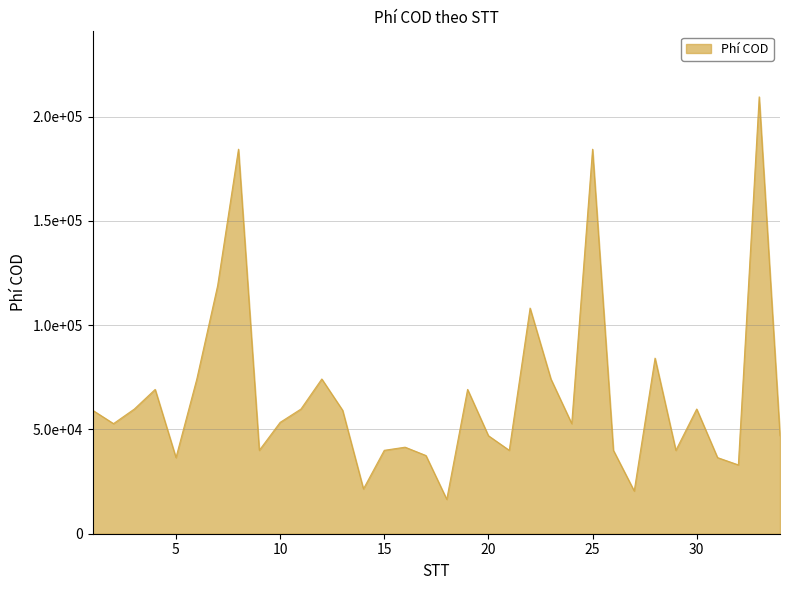

Rank the categories by value from highest to lowest.

33, 8, 25, 7, 22, 28, 6, 12, 23, 4, 19, 3, 11, 30, 1, 13, 10, 2, 24, 20, 34, 16, 15, 21, 29, 9, 26, 17, 5, 31, 32, 14, 27, 18